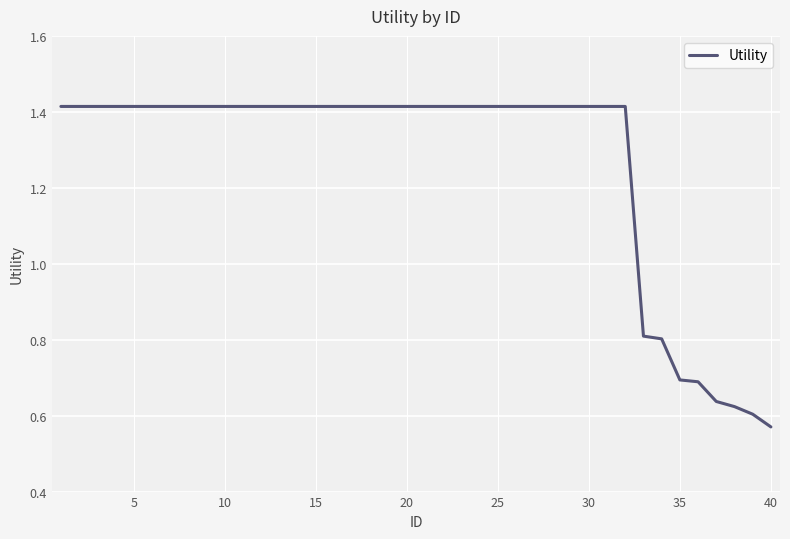

How many lines are shown in the chart?

1